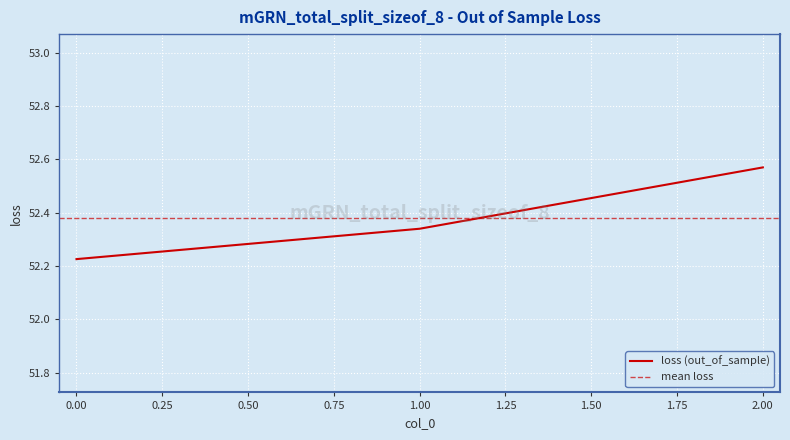

The chart shows a value of 15.9 at 1. True or false?

False